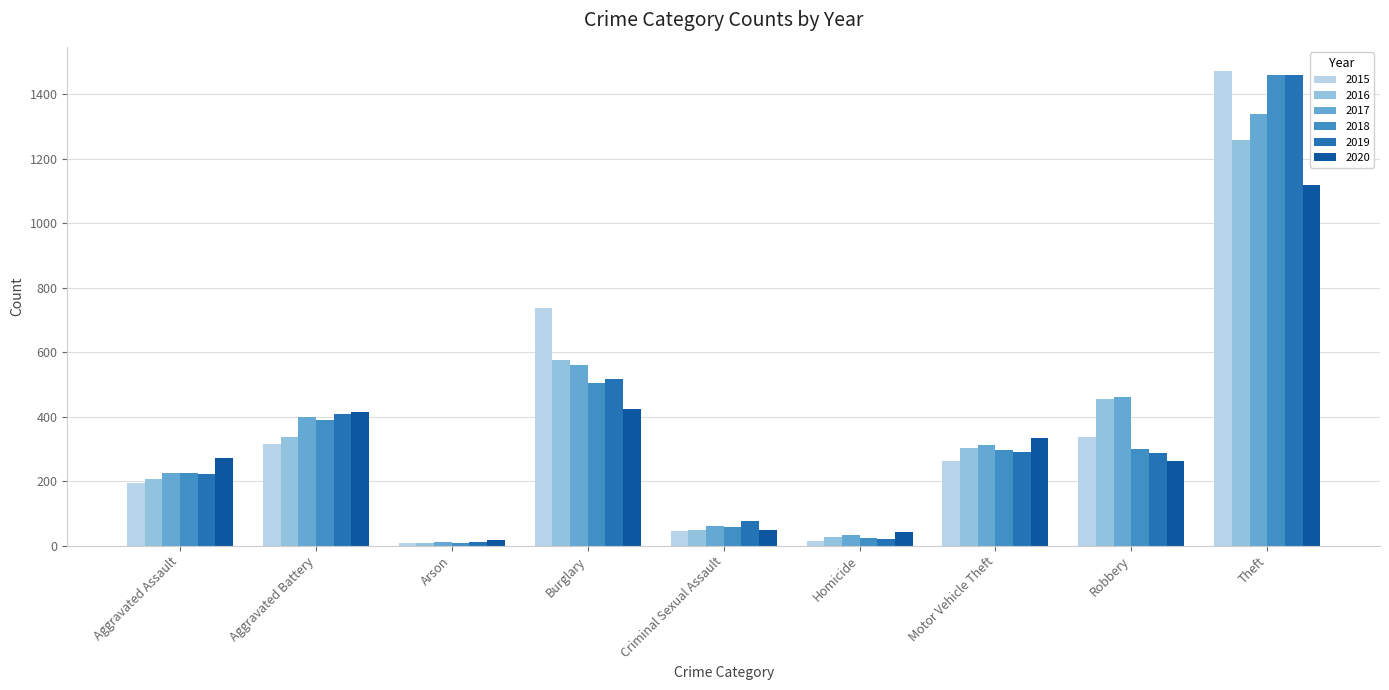

What is the average value of the 2020 series?

326